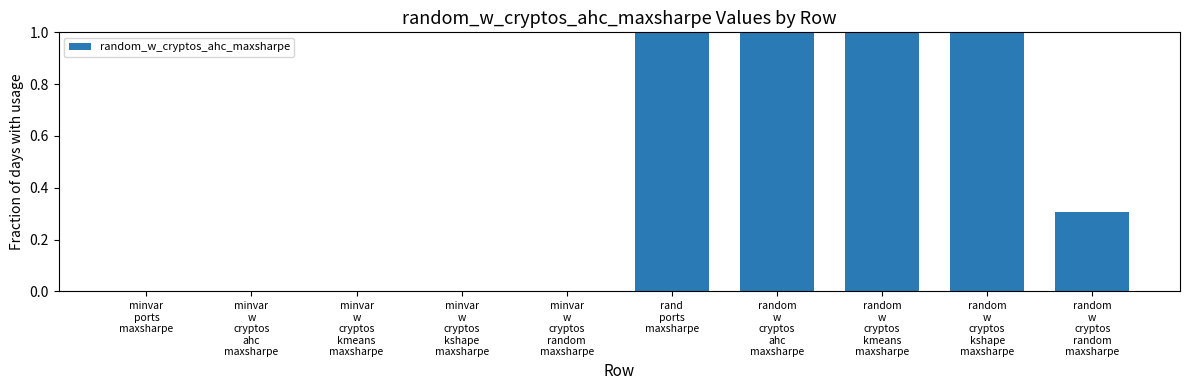

What is the maximum value shown in the chart?

1.0